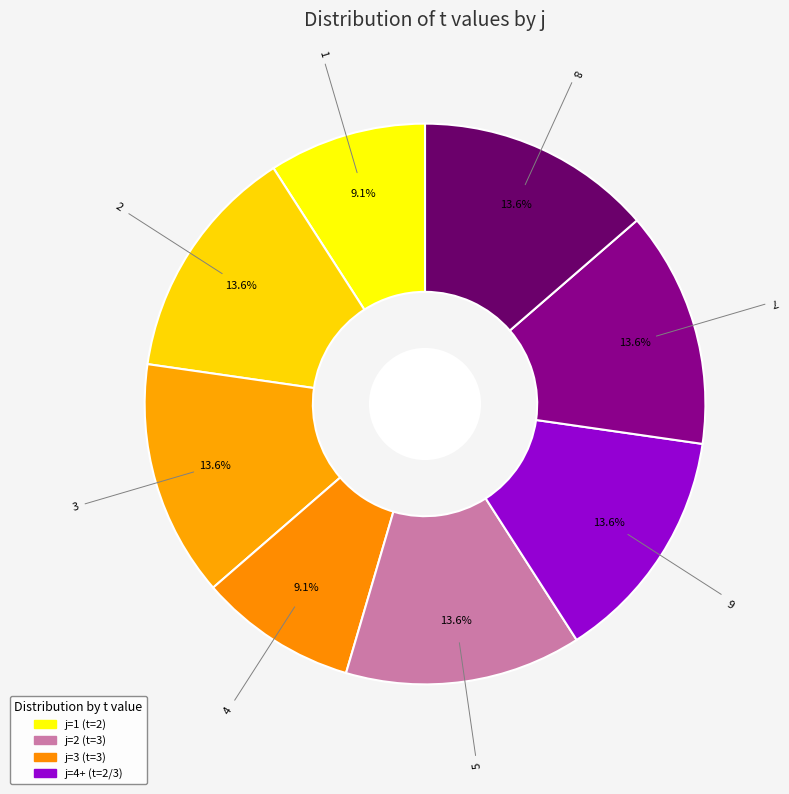

Is there any slice that represents more than half of the pie?

No